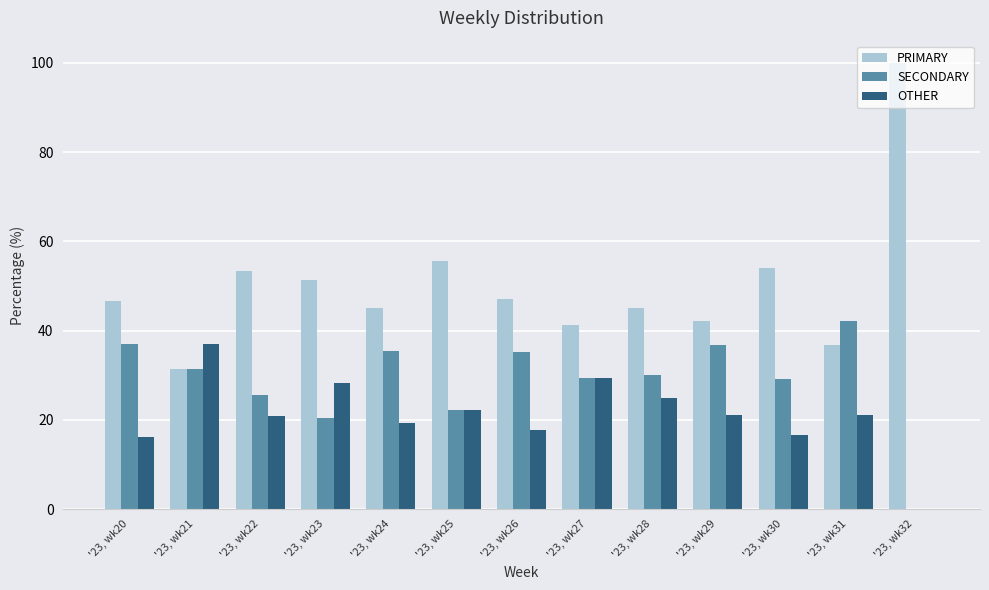

What is the total value across all series at '23, wk25?

100.0